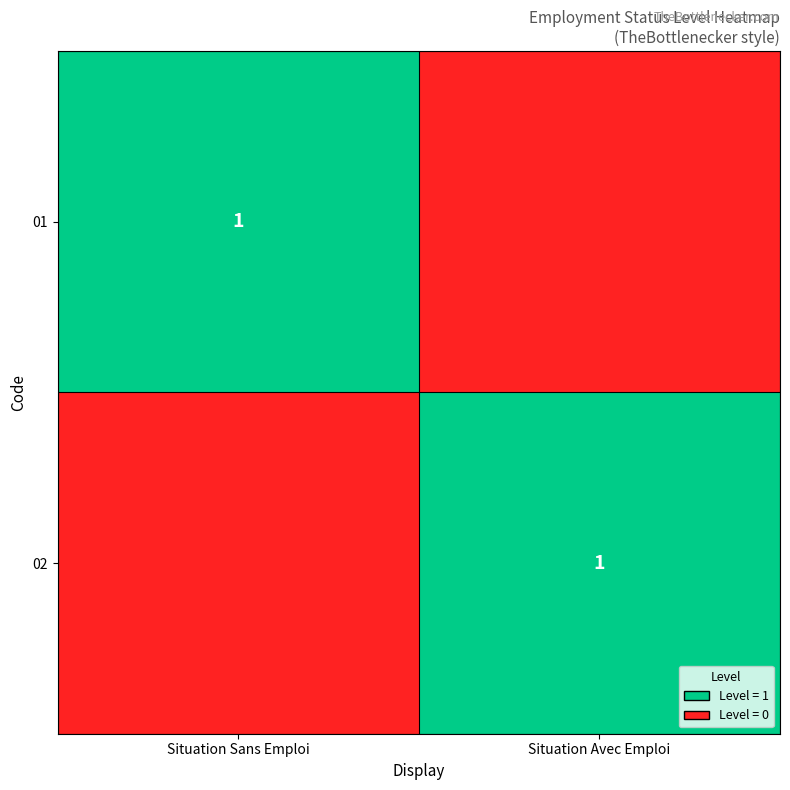

True or false: 01 has a value of 1 at Situation Sans Emploi.

True